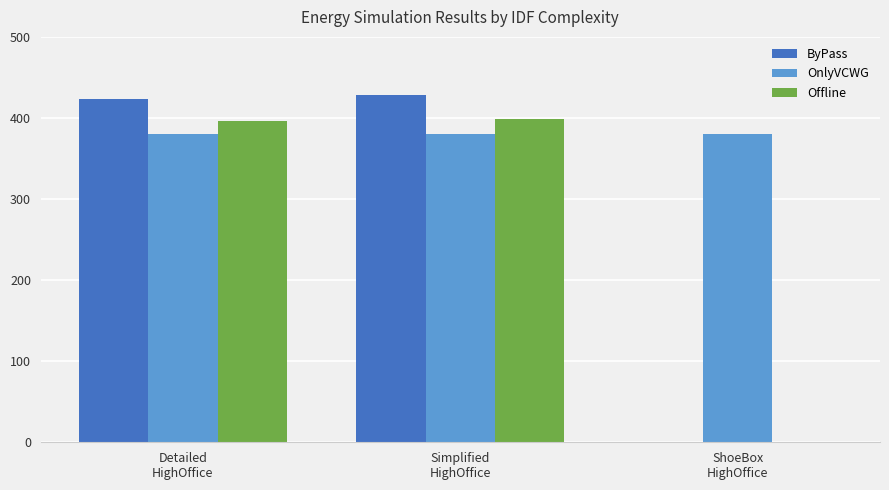

At which label is Offline closest to 199?

Detailed
HighOffice